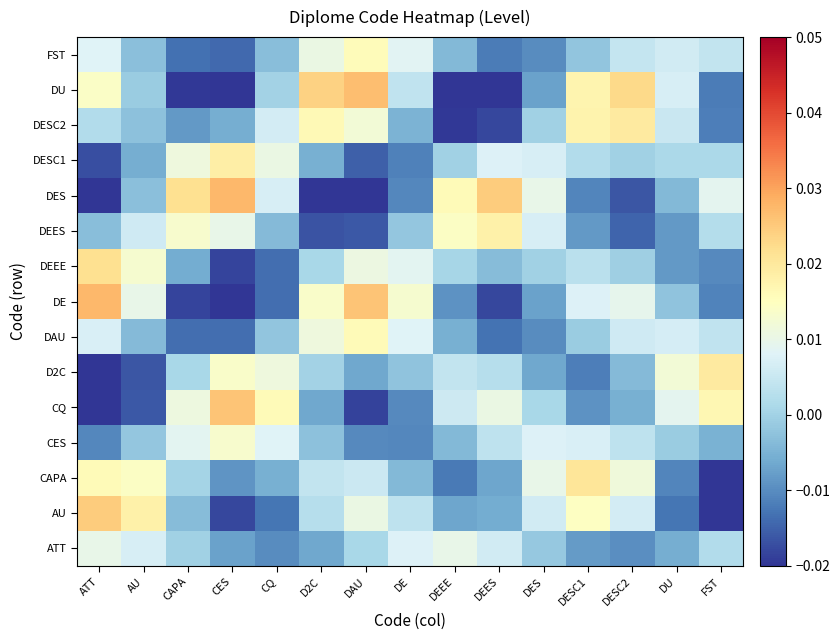

Count the number of categories in the chart.

15